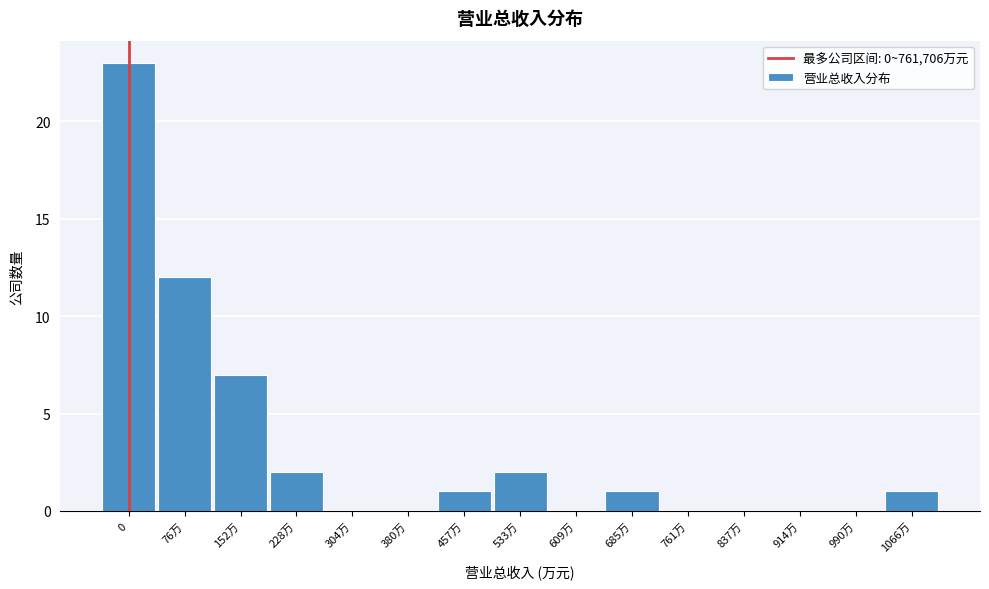

Reading left to right, transcribe all the data shown in this chart.

0=23	76万=12	152万=7	228万=2	304万=0	380万=0	457万=1	533万=2	609万=0	685万=1	761万=0	837万=0	914万=0	990万=0	1066万=1